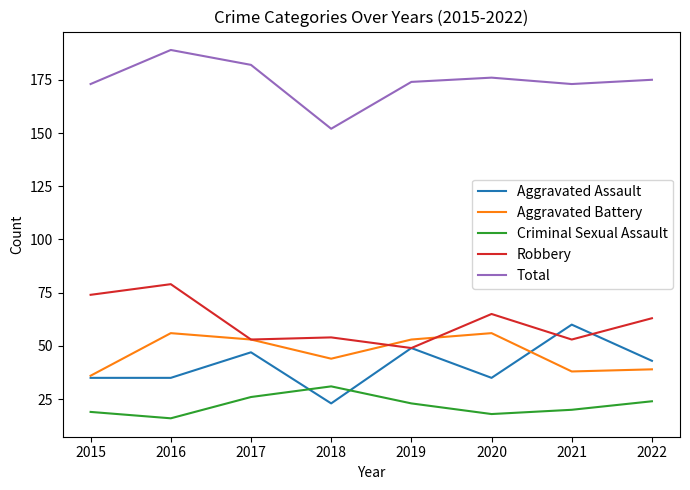

Reading left to right, list all the values displayed in this chart.

Aggravated Assault: 35	35	47	23	49	35	60	43
Aggravated Battery: 36	56	53	44	53	56	38	39
Criminal Sexual Assault: 19	16	26	31	23	18	20	24
Robbery: 74	79	53	54	49	65	53	63
Total: 173	189	182	152	174	176	173	175